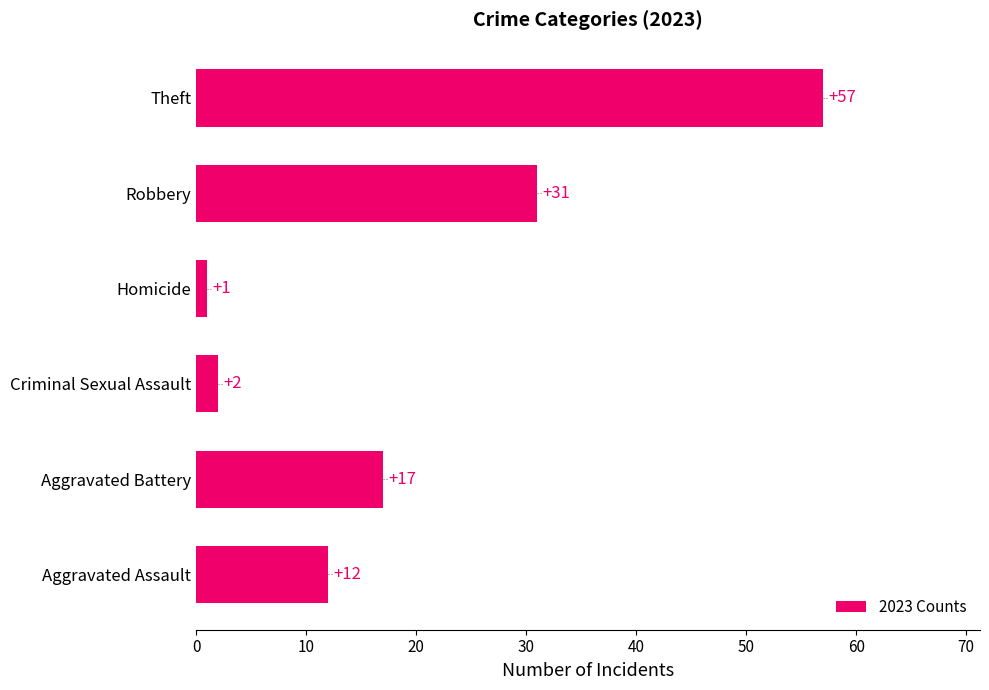

Is it true that the value at Aggravated Assault is 12?

True